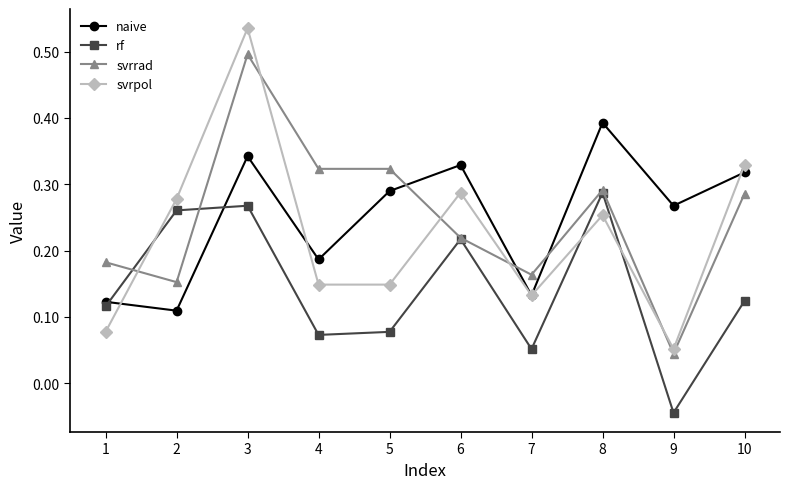

What are all the series names shown in the legend?

naive, rf, svrrad, svrpol